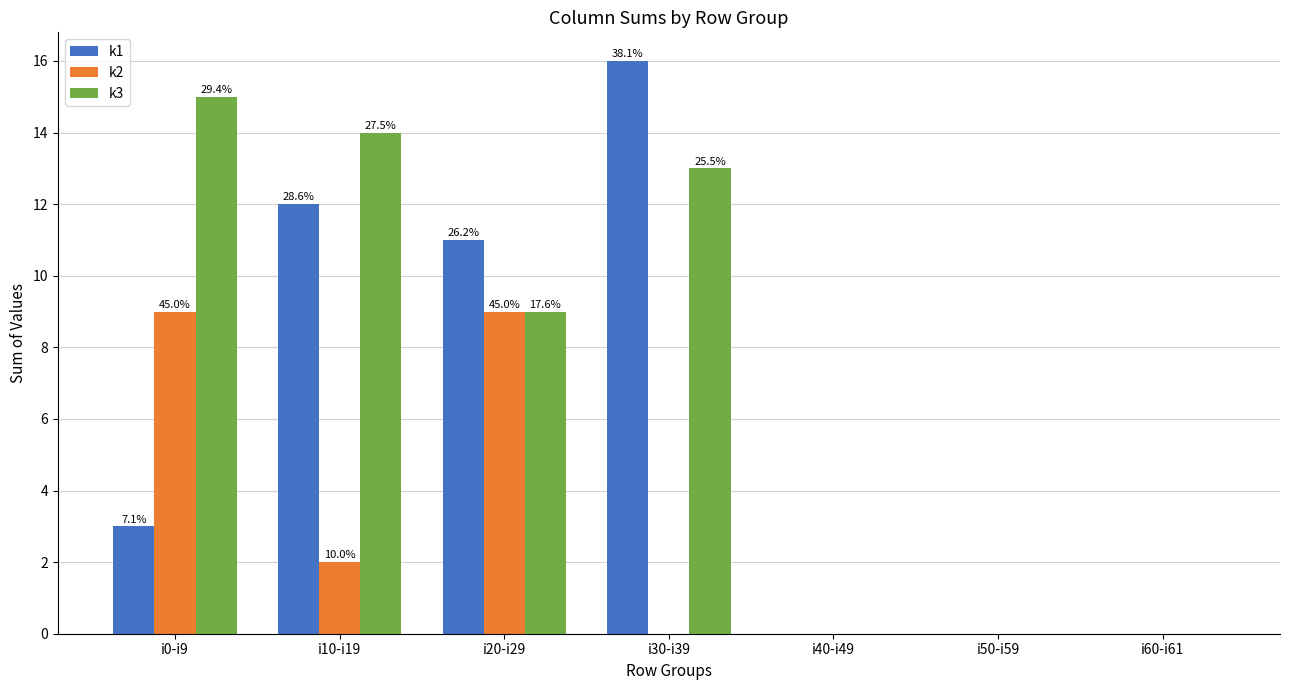

Rank the series by their average value, from lowest to highest.

k2, k1, k3